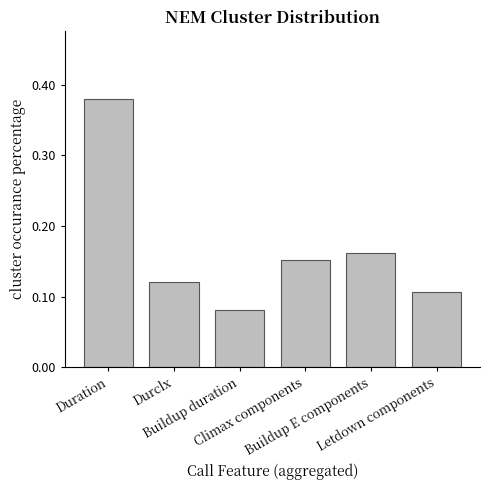

How many values are between 0 and 1?

6